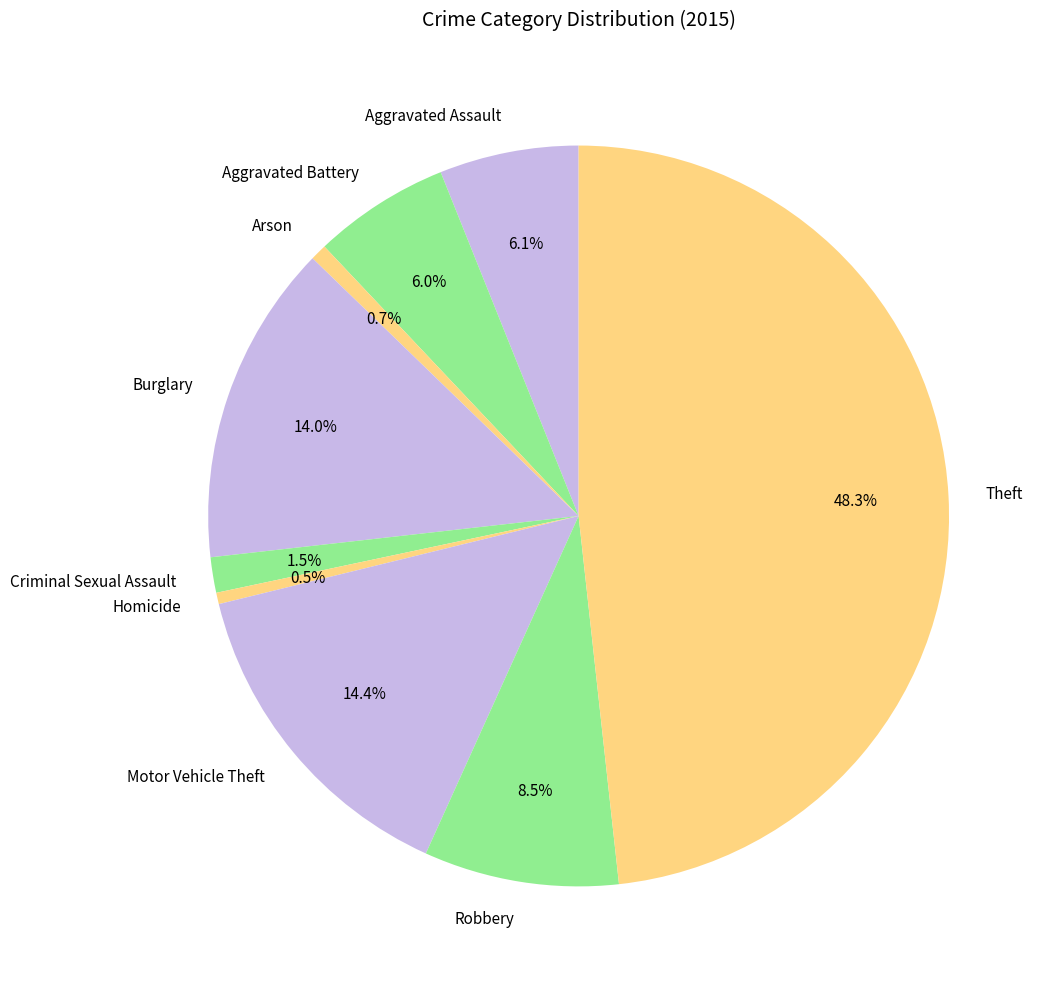

What is the largest slice in the pie chart?

Theft